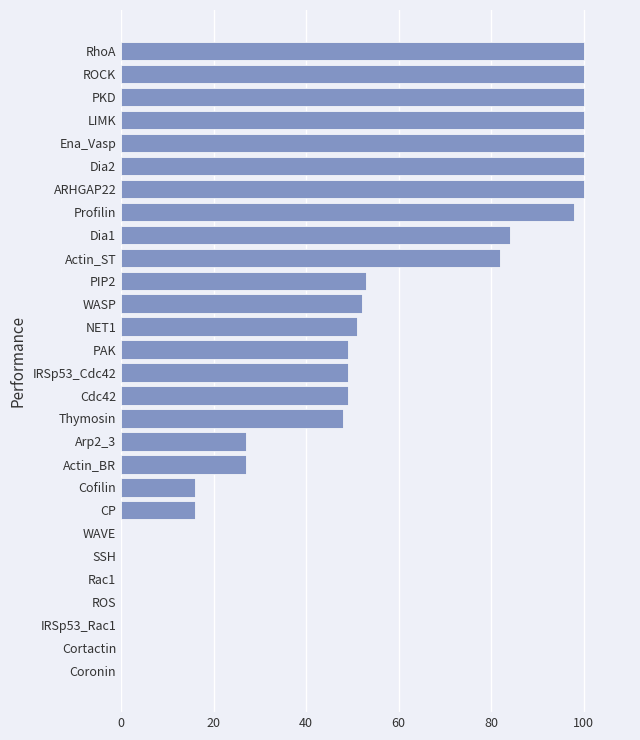

What is the greatest value displayed?

100